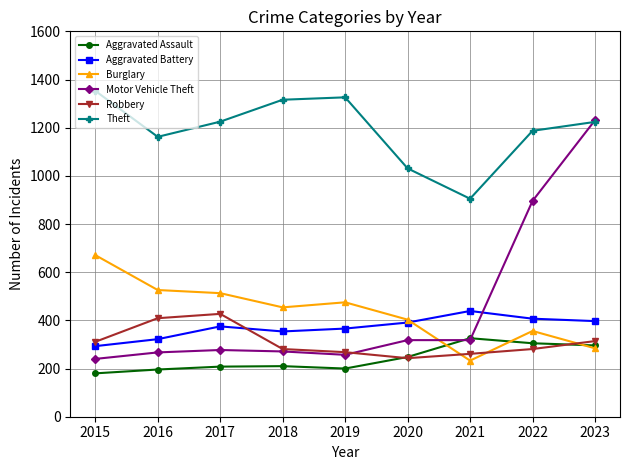

The Robbery series shows 281 at 2022. True or false?

True